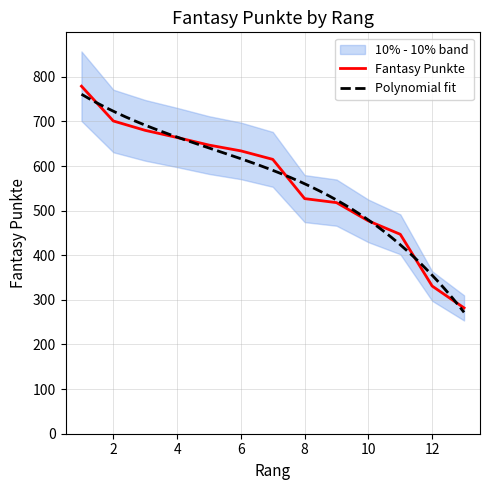

What is the change in value from 2 to 13?

-419